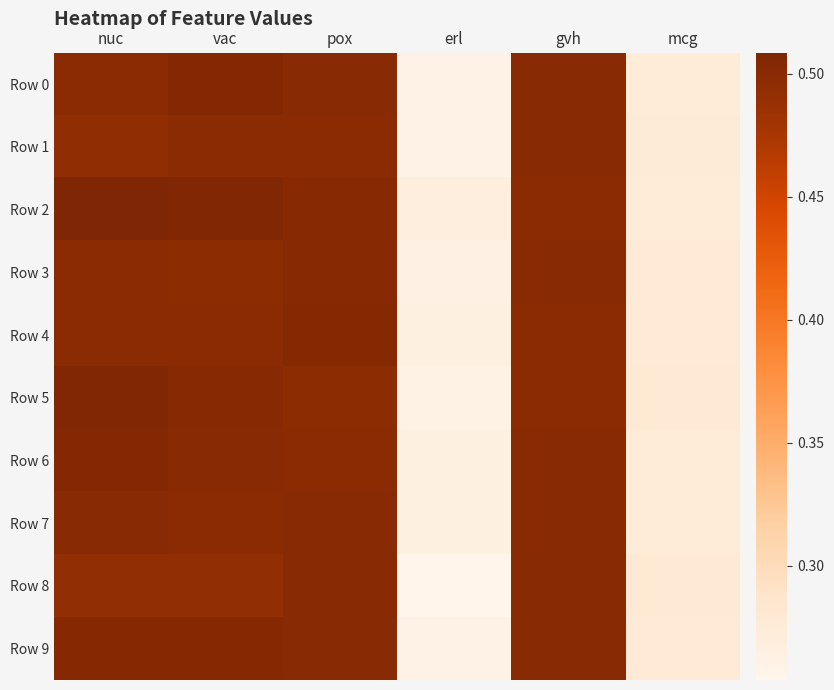

Which category has the highest value across all series?

nuc